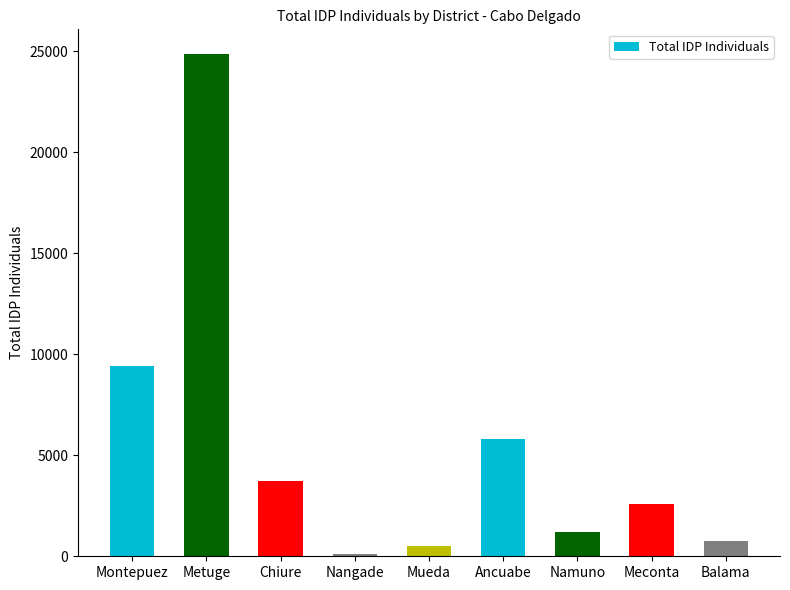

Reading right to left, list all the values displayed in this chart.

759	2606	1181	5784	513	131	3724	24843	9404